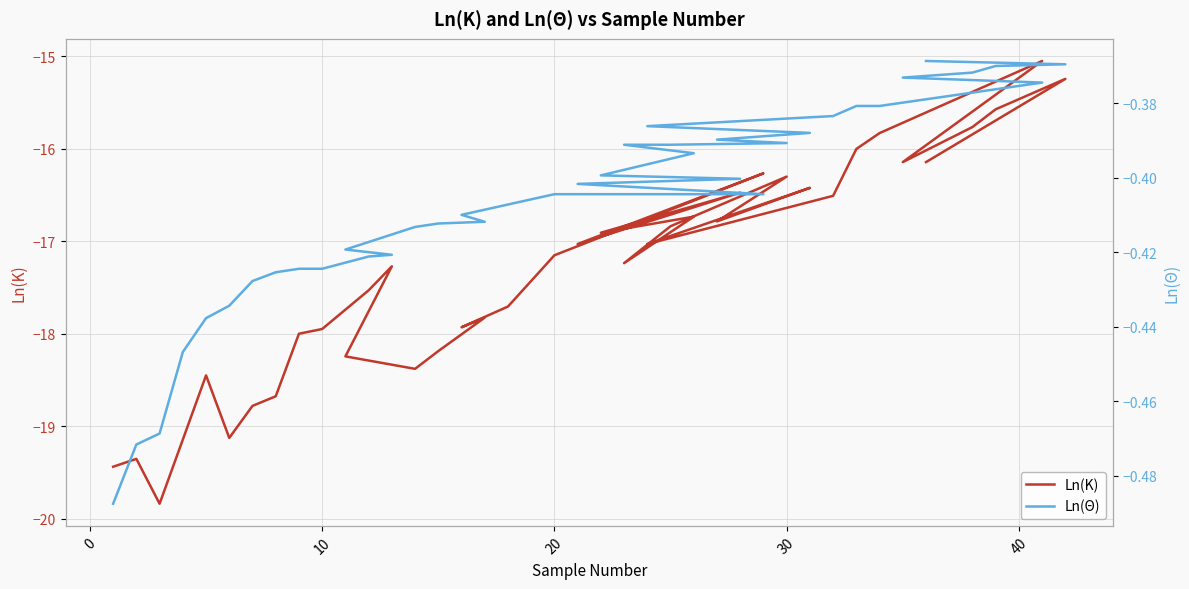

What are all the series names shown in the legend?

Ln(K), Ln(Θ)